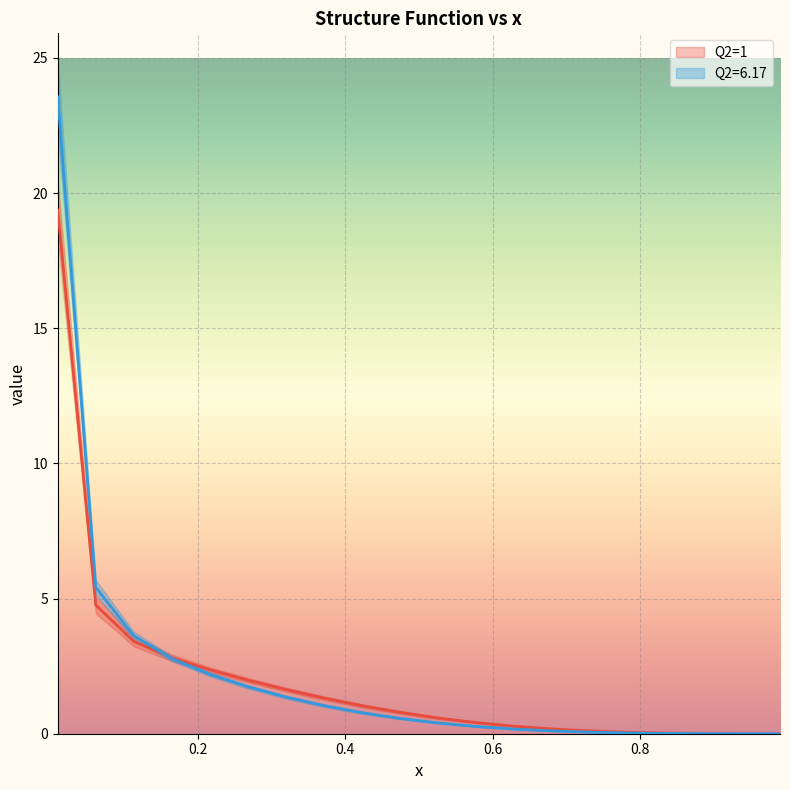

Which series ends up on top after the final intersection of Q2=6.17 and Q2=1?

Q2=1